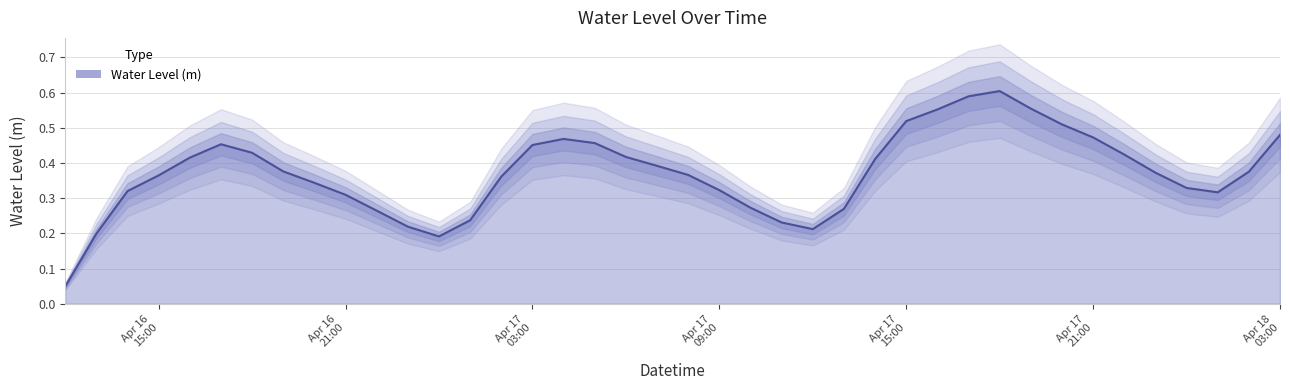

How many points are higher than both their immediate neighbors (excluding endpoints)?

3